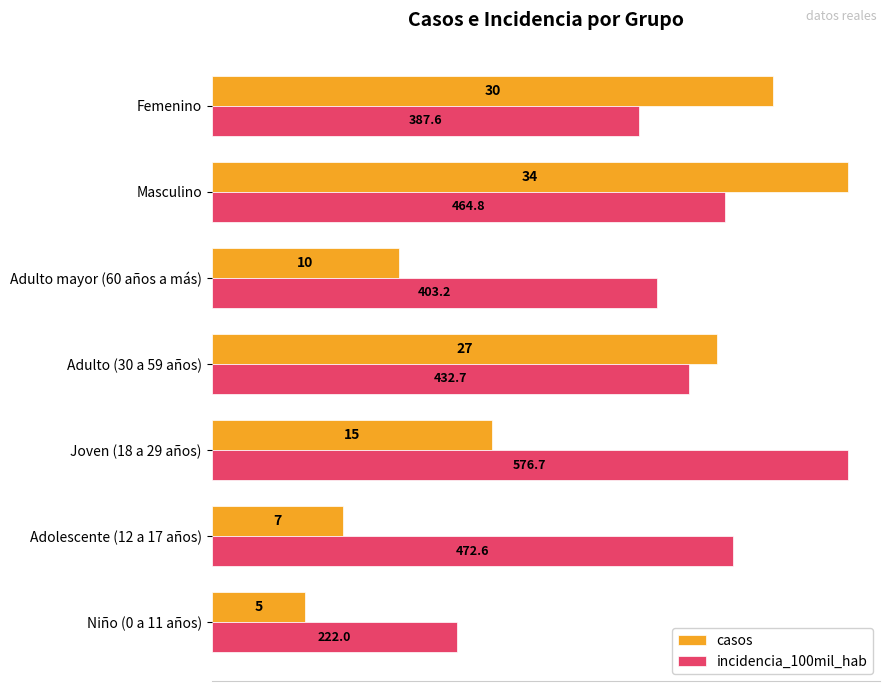

Between Niño (0 a 11 años) and Masculino, which series saw the biggest shift?

casos